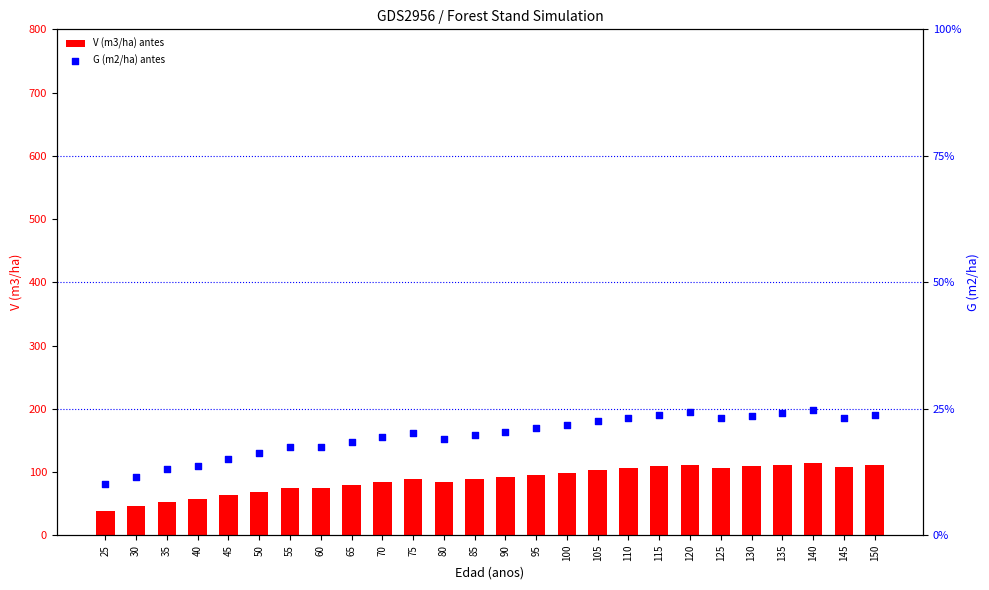

At which category is the sum across all series the highest?

140